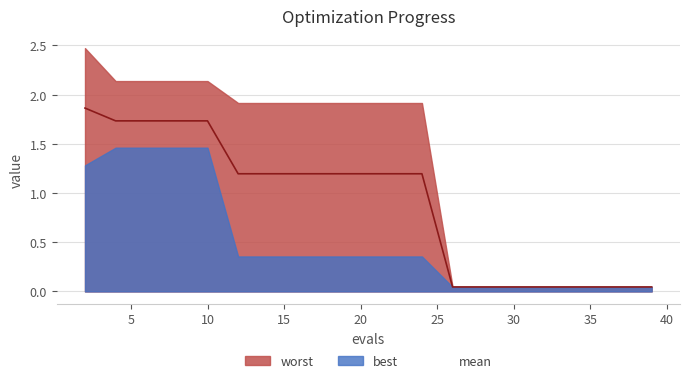

Is it true that worst equals 0.1 at 26?

False